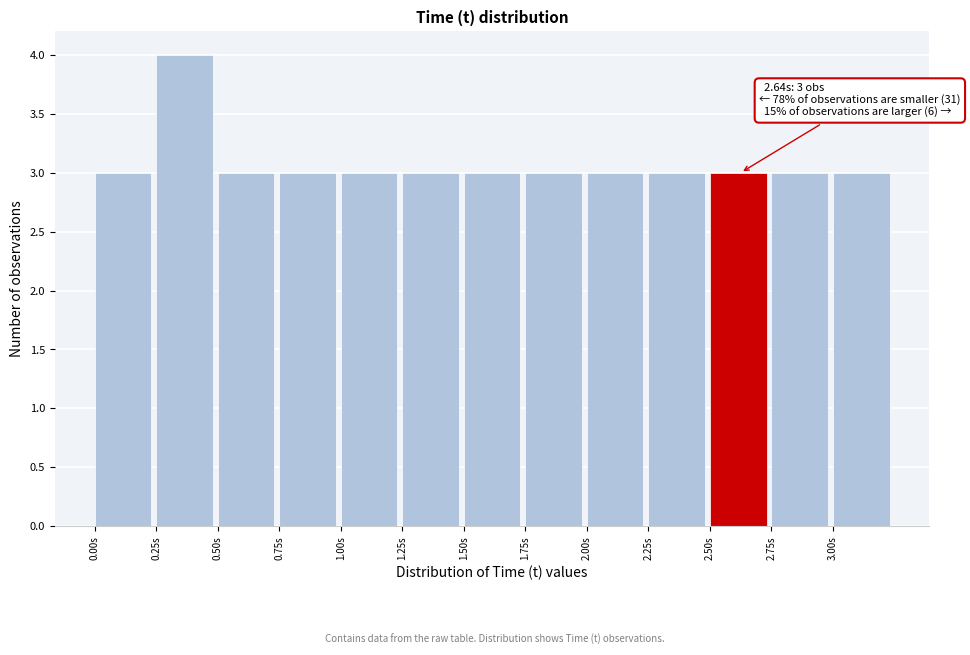

Over which range of the x-axis is the bar tallest?

0.25 to 0.50